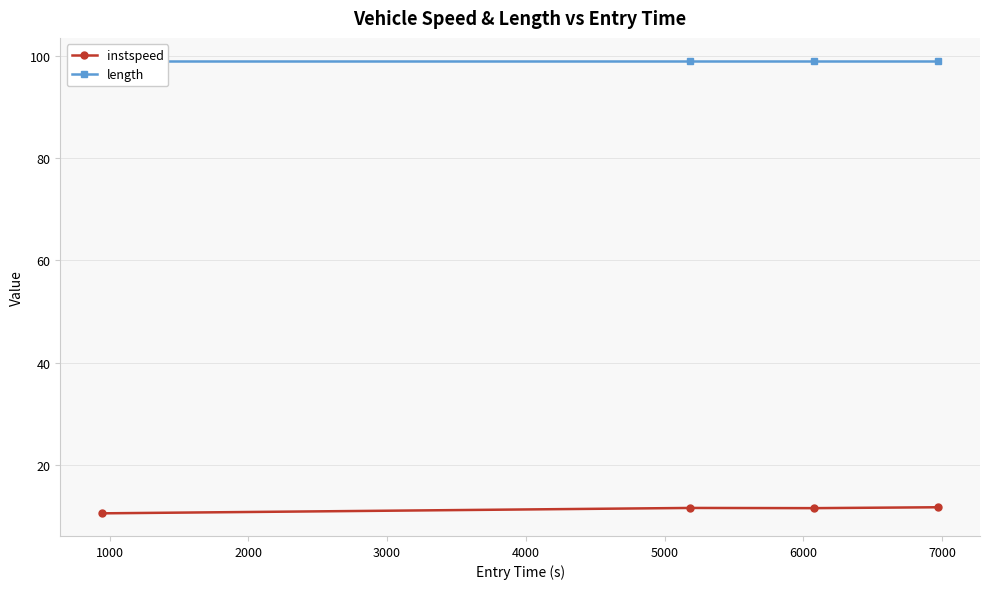

What is the value of the instspeed point at the 1st from the left?

10.6